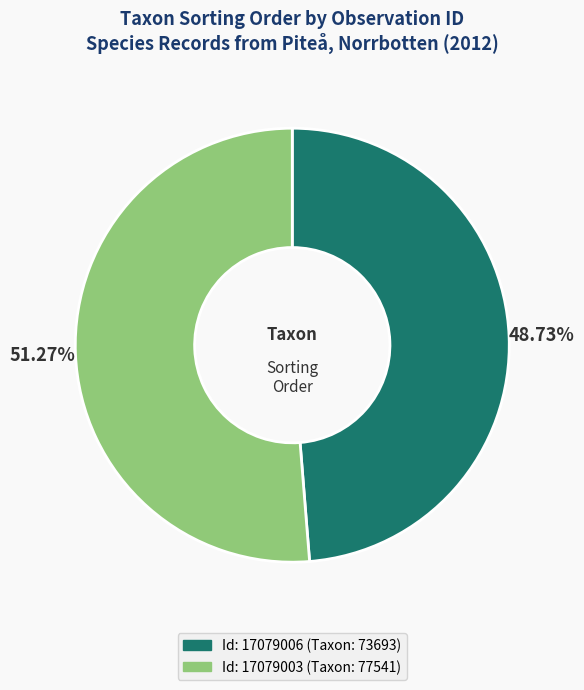

To the nearest percent, what is the average slice percentage?

50%